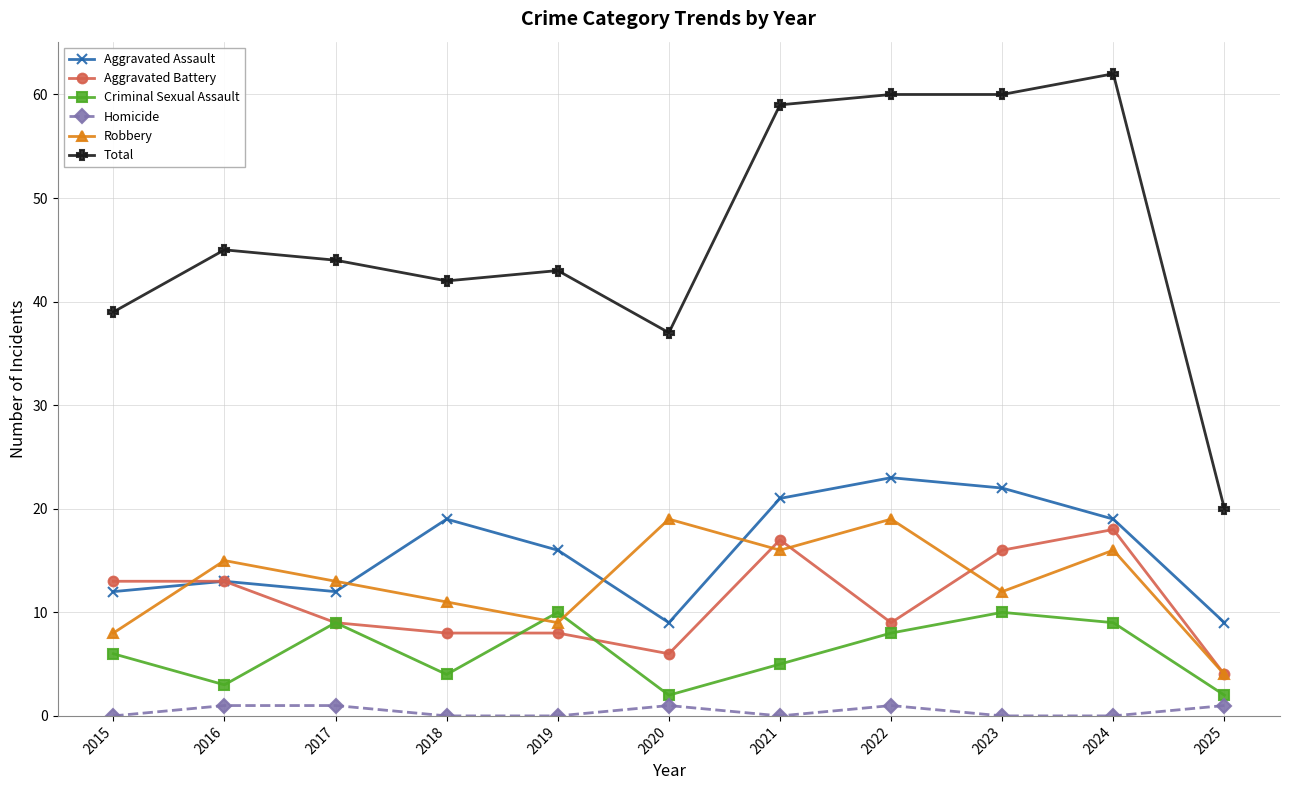

Is this an area chart (filled region under the line)?

No